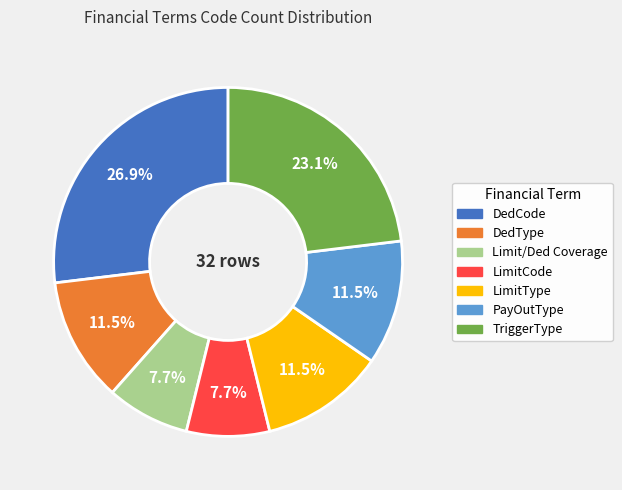

Between Limit/Ded Coverage and PayOutType, which is larger?

PayOutType